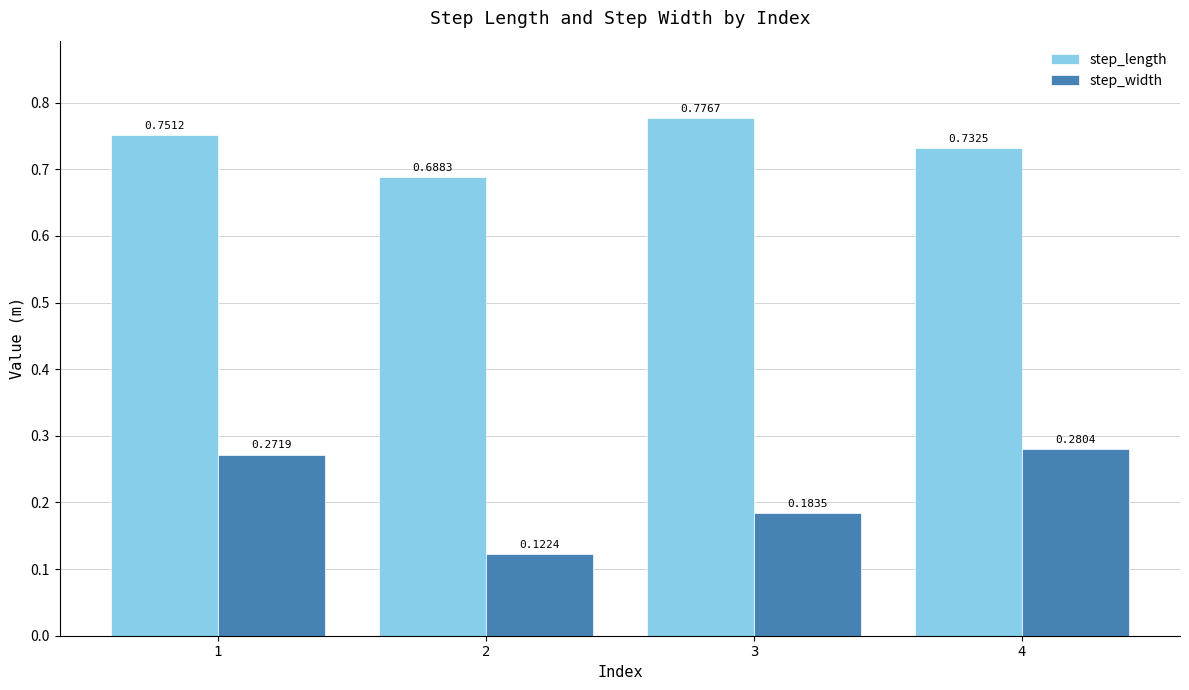

Is the value of step_width at 3 greater than the value of step_length at 3?

No